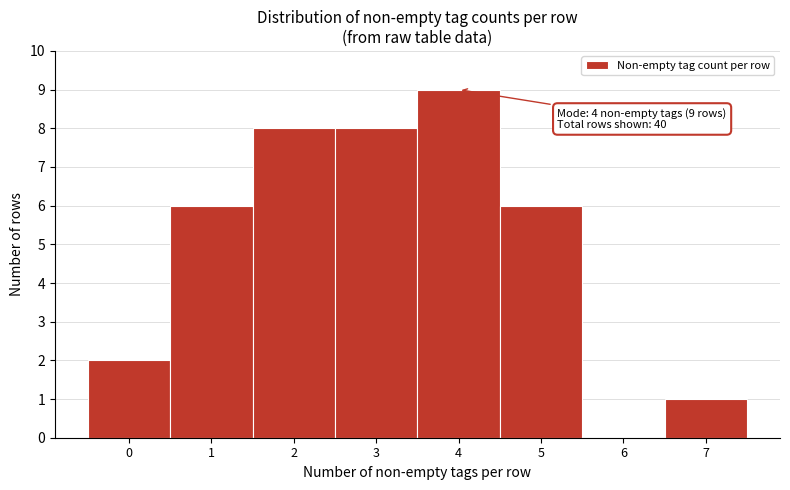

Over which range of the x-axis is the bar tallest?

3.5 to 4.5